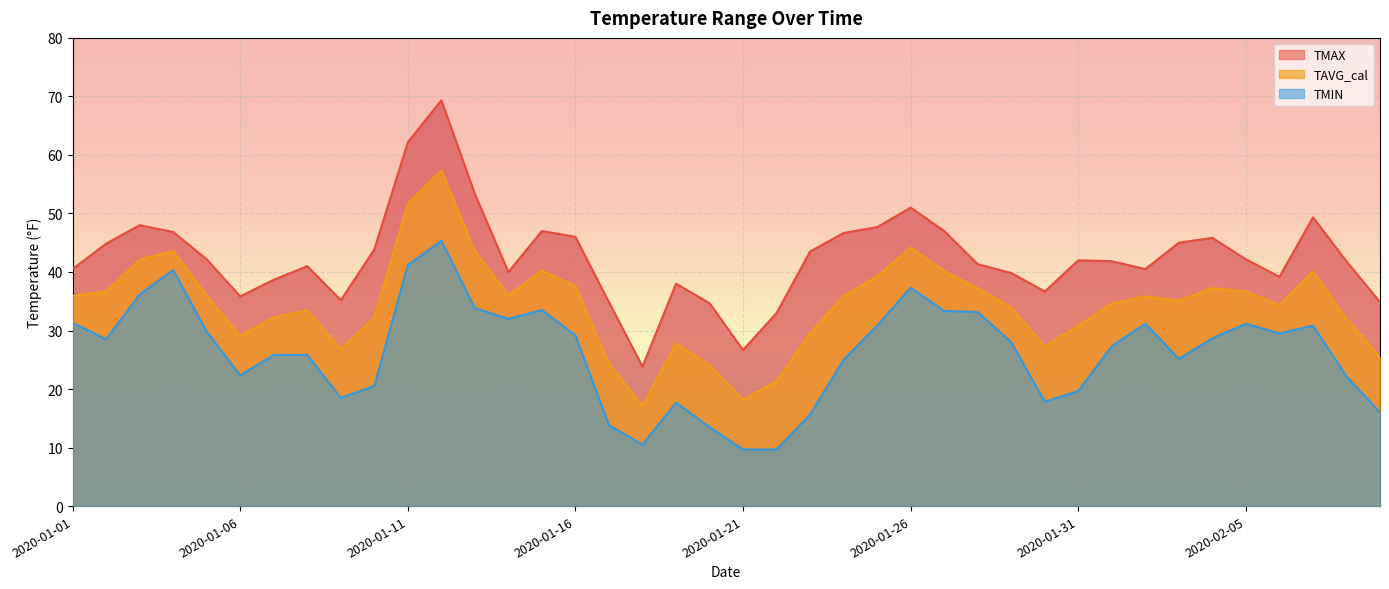

What value does the TMIN series have at 2020-02-05?

31.2